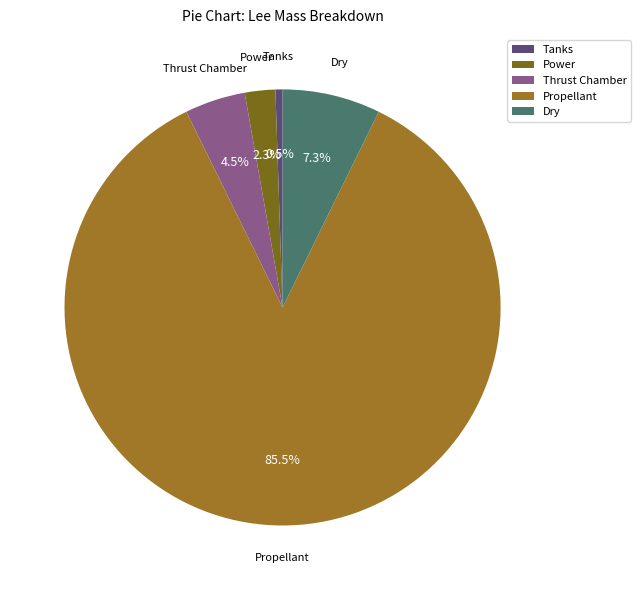

How many segments does this pie chart have?

5